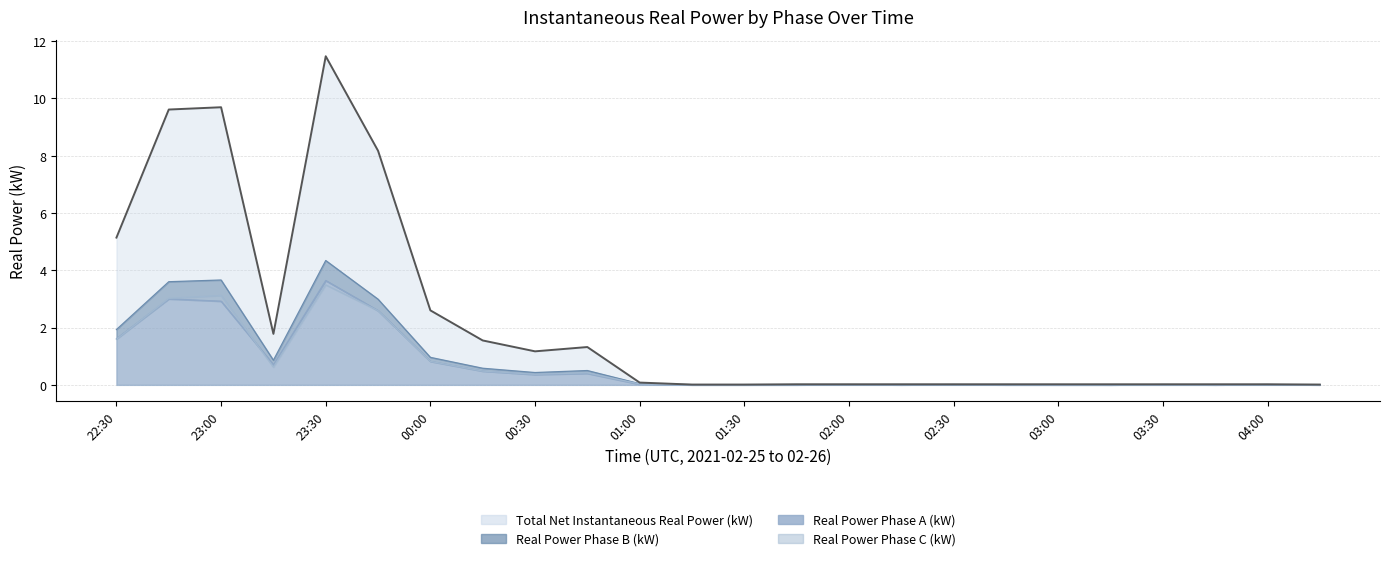

Is it true that Total Net Instantaneous Real Power (kW) equals 0.0 at 04:00?

False